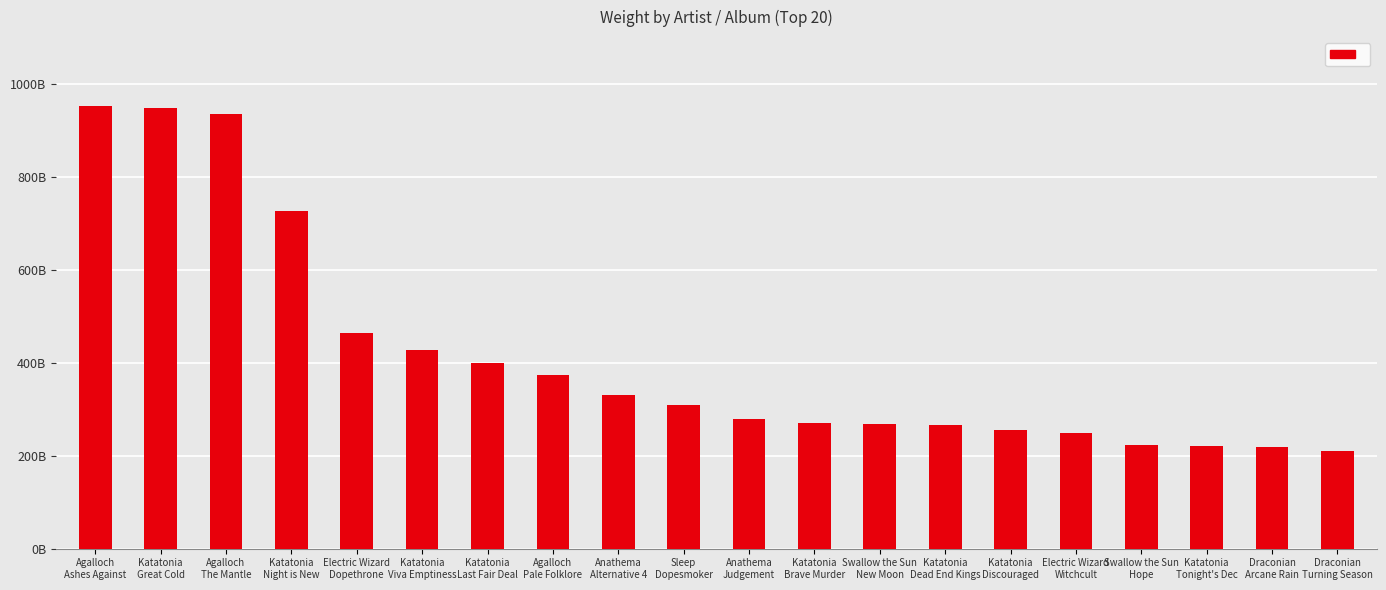

What is the difference between the values at Electric Wizard
Witchcult and Katatonia
Discouraged?

6545137167.5